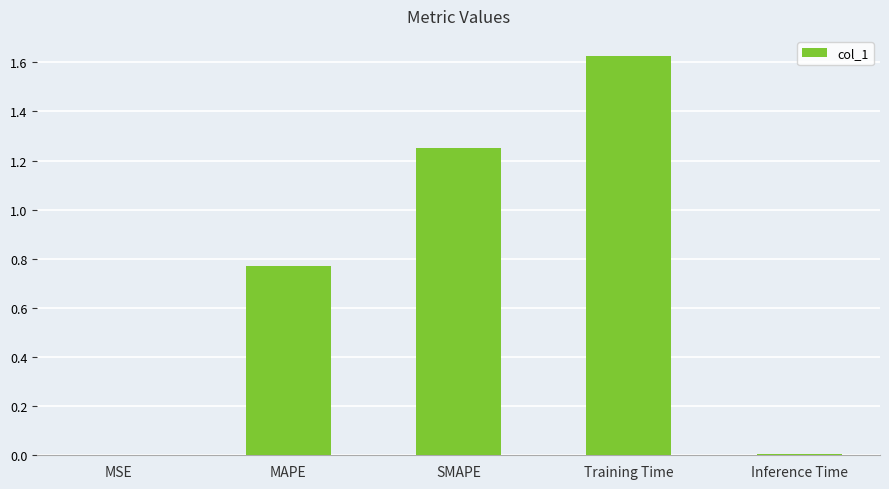

Which category has the highest value across all series?

Training Time